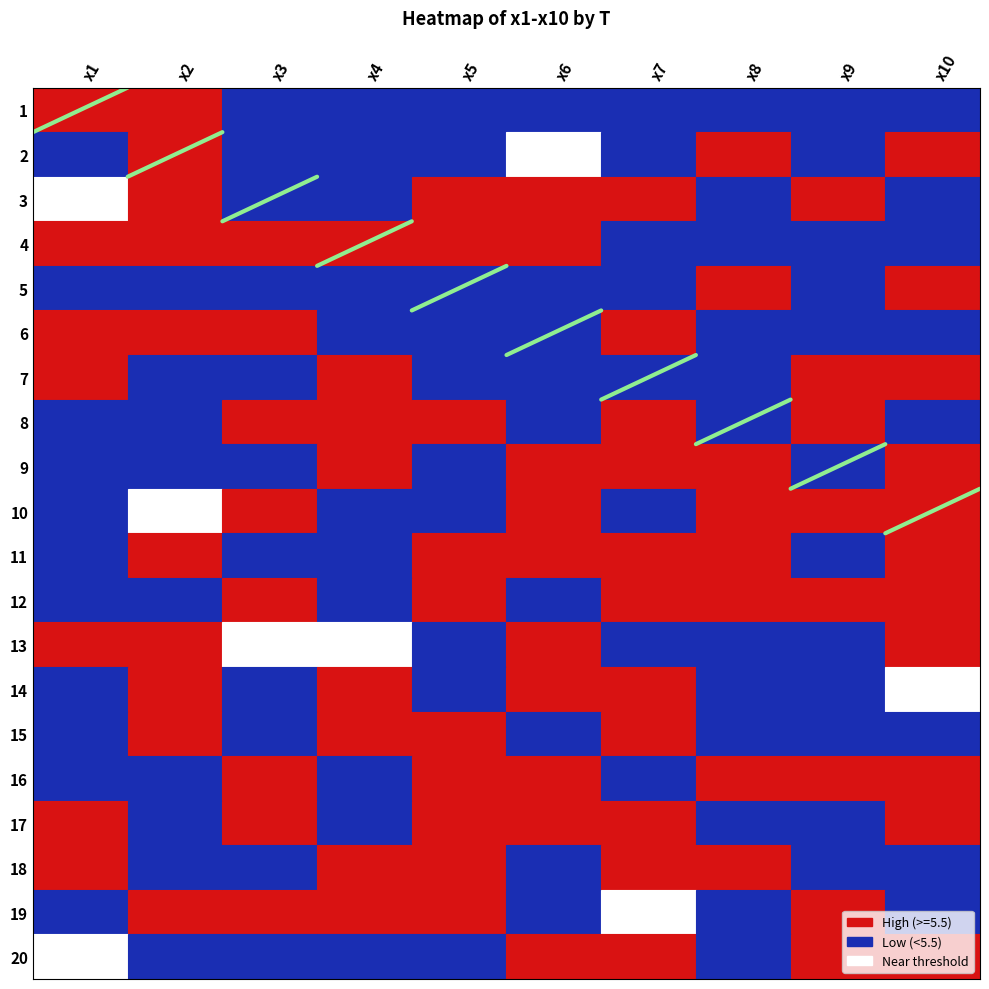

Between 3 and 7, which is larger?

3